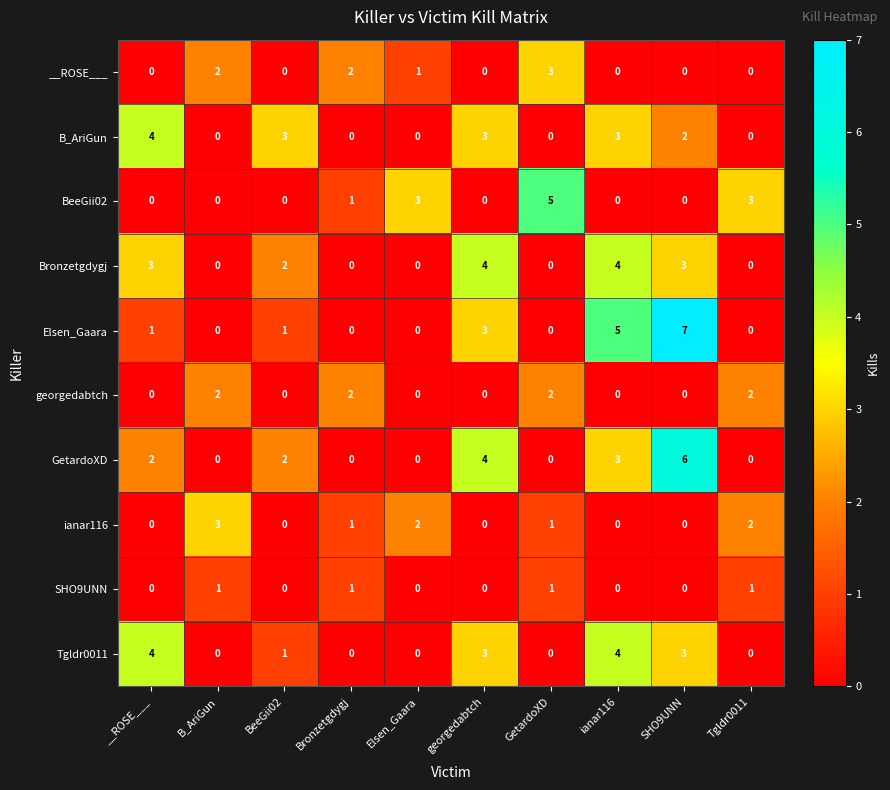

What is the sum of all ianar116 values?

9